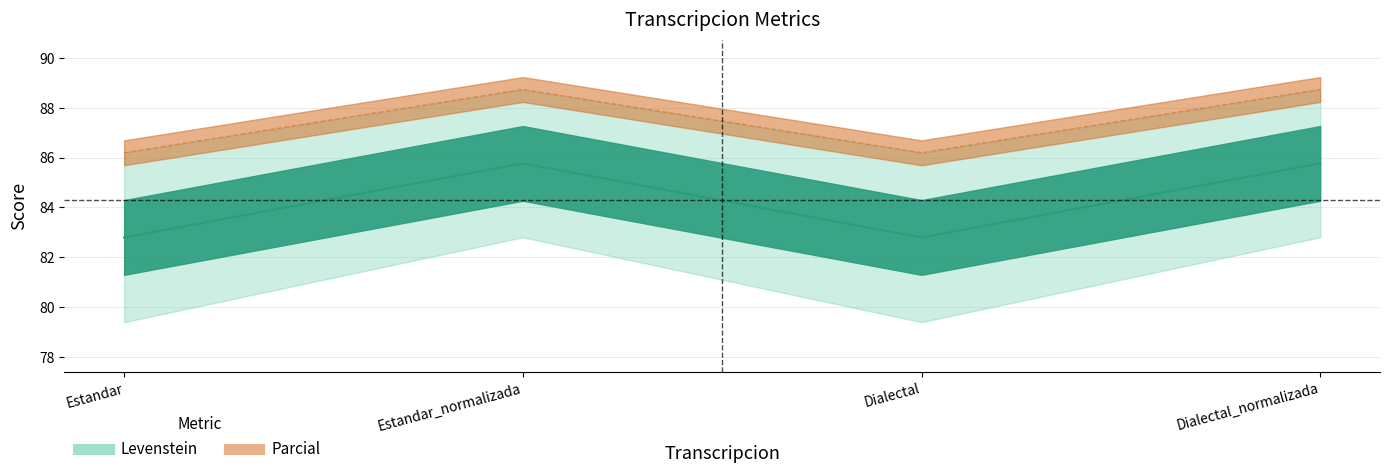

At which category does the chart reach its minimum across all series?

Estandar